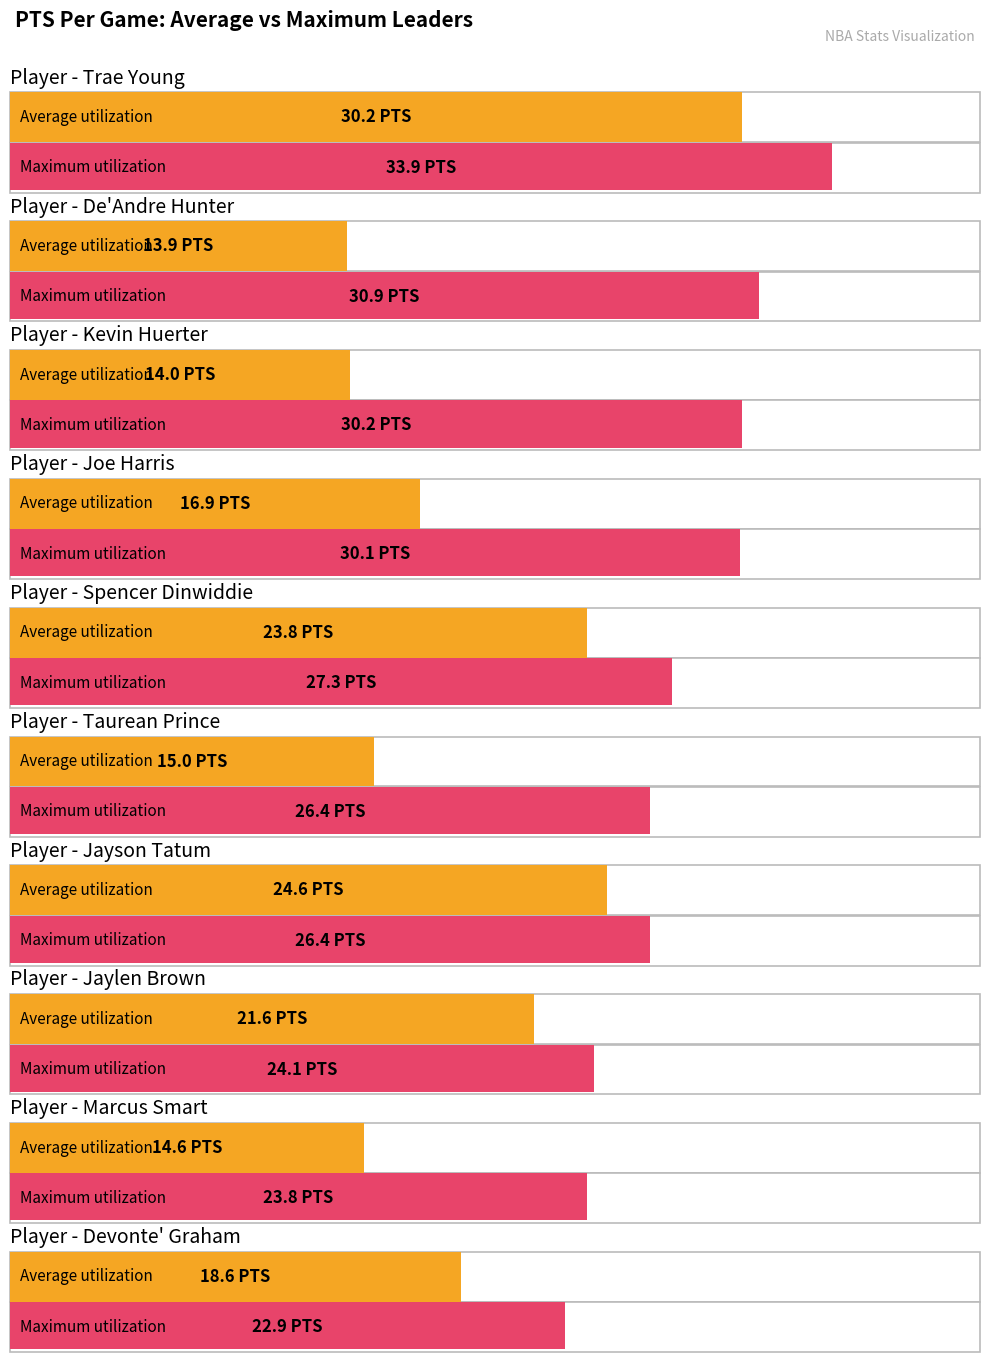

List the labels in order of Average utilization value, smallest first.

De'Andre Hunter, Kevin Huerter, Marcus Smart, Taurean Prince, Joe Harris, Devonte' Graham, Jaylen Brown, Spencer Dinwiddie, Jayson Tatum, Trae Young